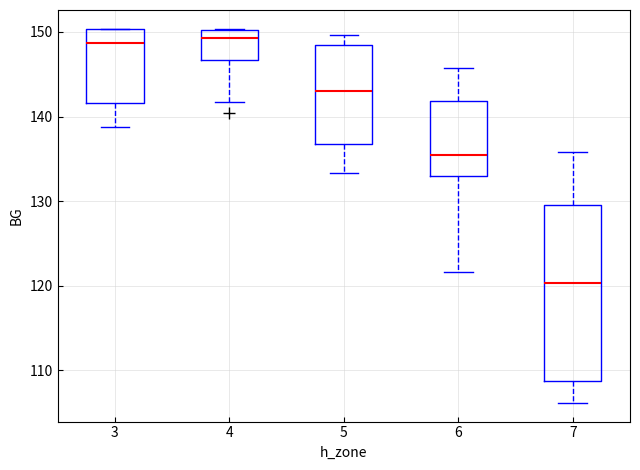

Which box is the tallest, from its lower edge to its upper edge?

7